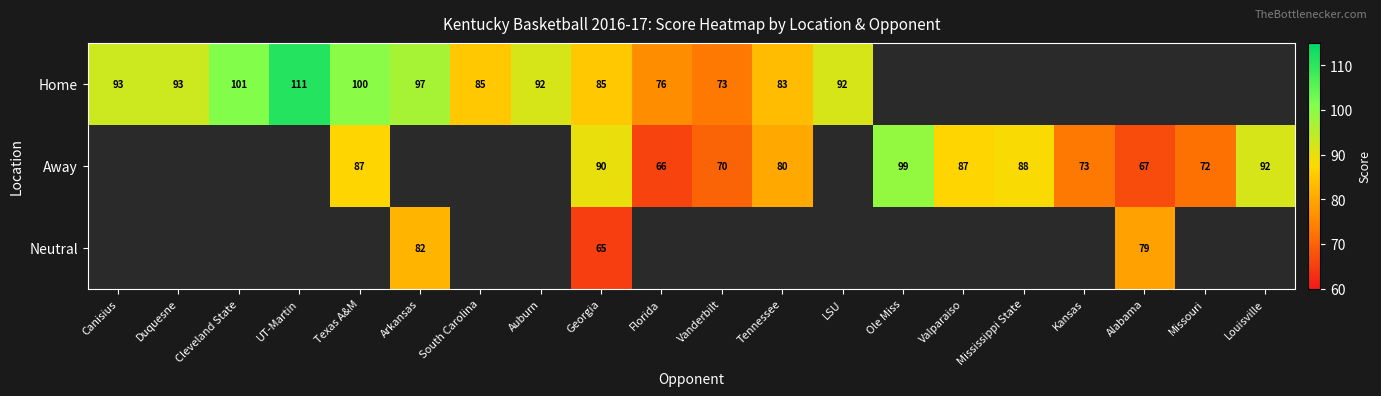

The Away series shows 43.9 at Valparaiso. True or false?

False